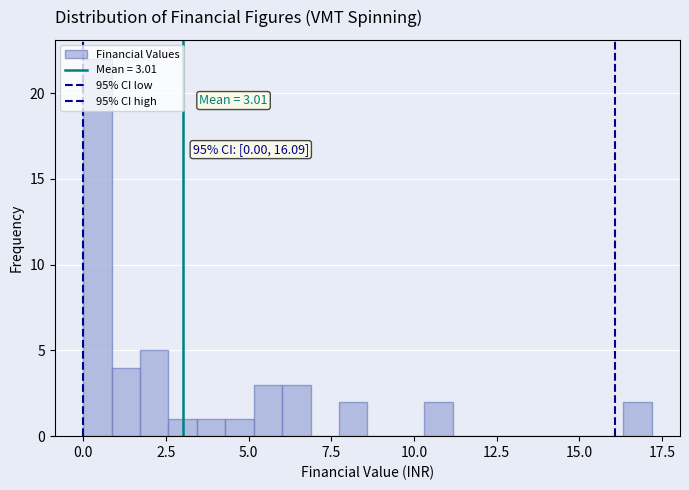

Read against the x-axis, roughly where is the centre of the tallest bar?

0.5